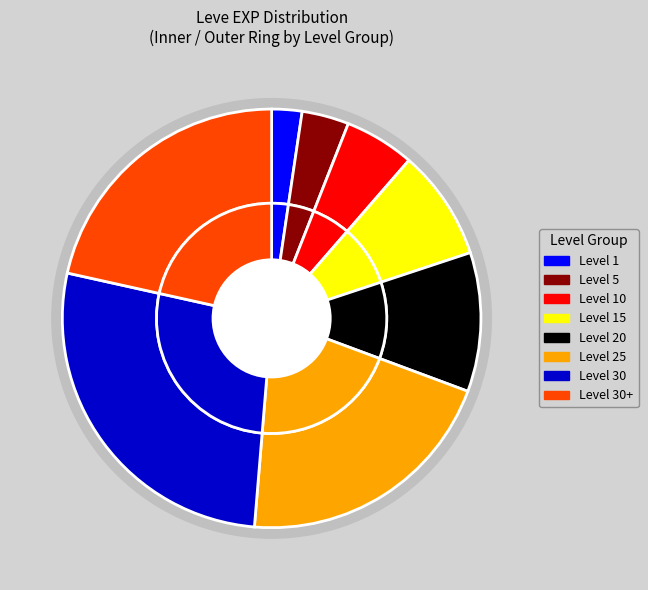

To the nearest percent, what is the combined percentage of Level 1 and Level 5?

6%